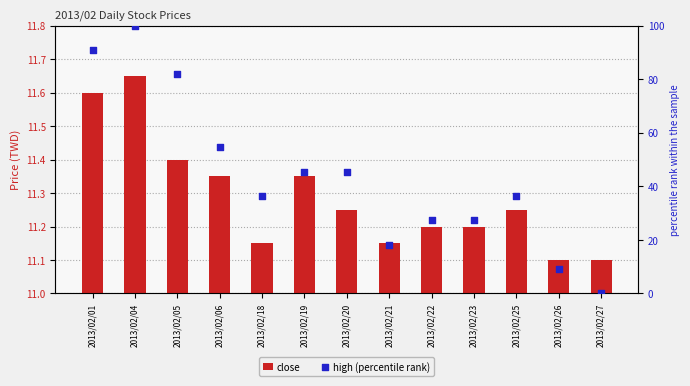

Which series has the largest Y range (max minus min)?

high (percentile rank)